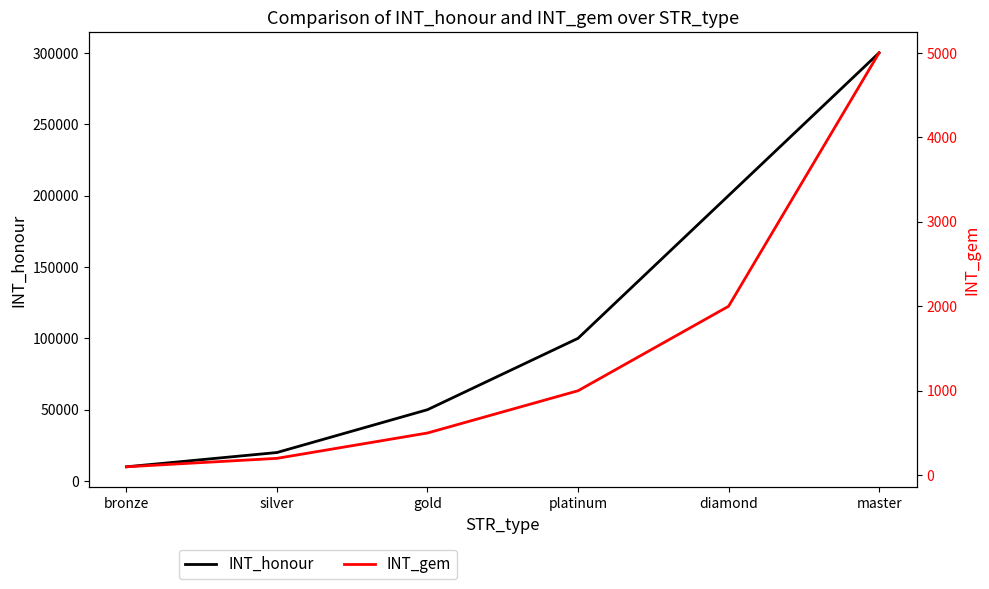

Does the chart display data point markers on the line(s)?

No